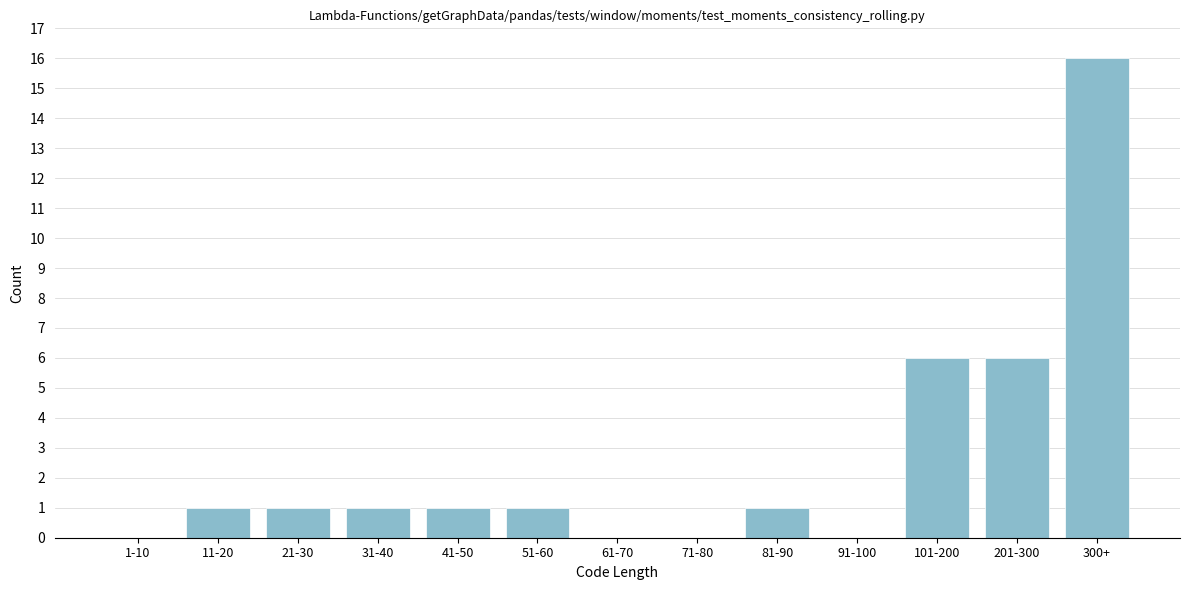

Reading left to right, extract all data points from this chart.

1-10=0	11-20=1	21-30=1	31-40=1	41-50=1	51-60=1	61-70=0	71-80=0	81-90=1	91-100=0	101-200=6	201-300=6	300+=16